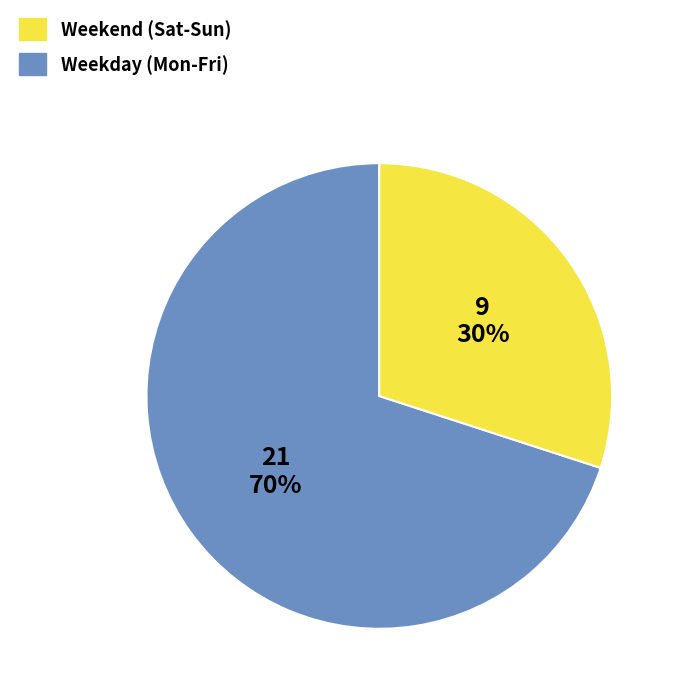

Is there a majority slice in this chart?

Yes